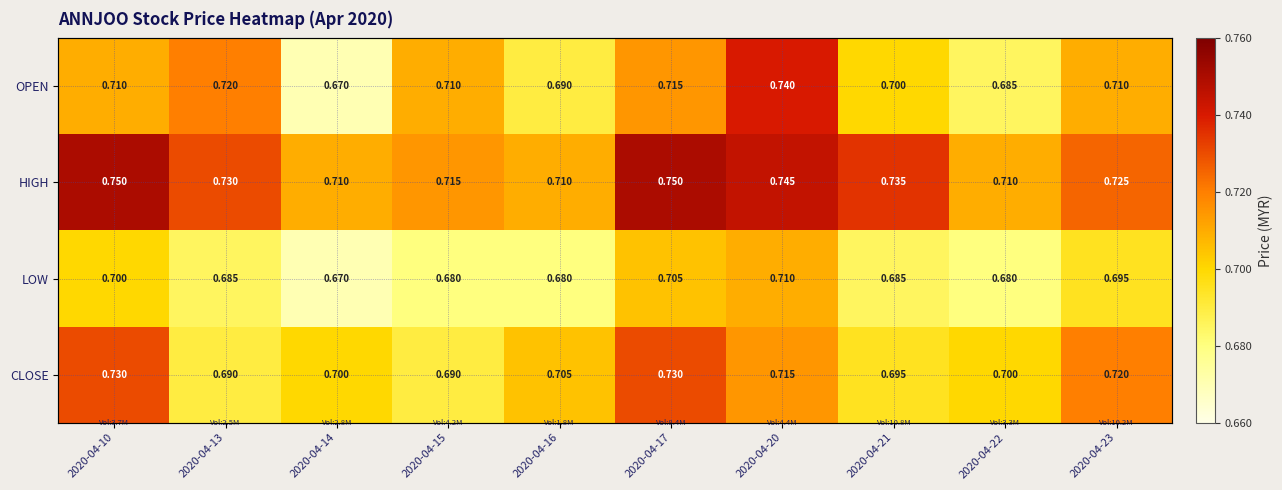

At which category is the sum across all series the highest?

2020-04-20